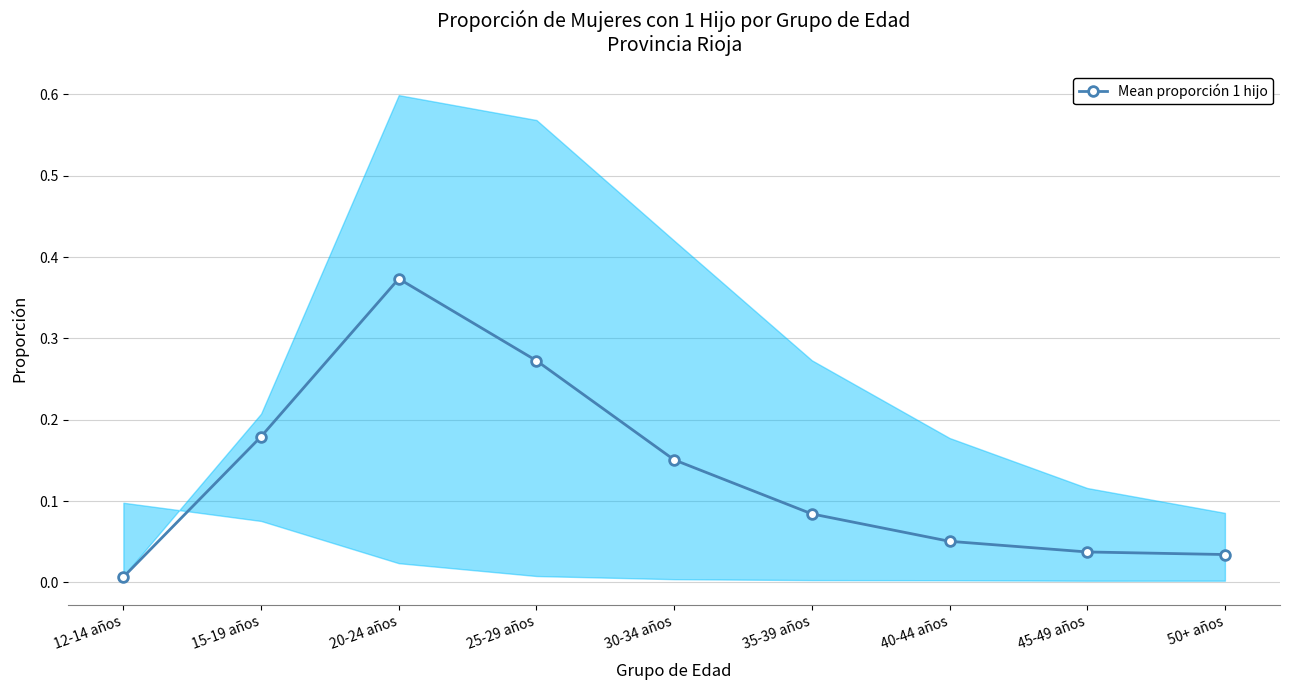

Rank the categories by value from lowest to highest.

12-14 años, 50+ años, 45-49 años, 40-44 años, 35-39 años, 30-34 años, 15-19 años, 25-29 años, 20-24 años